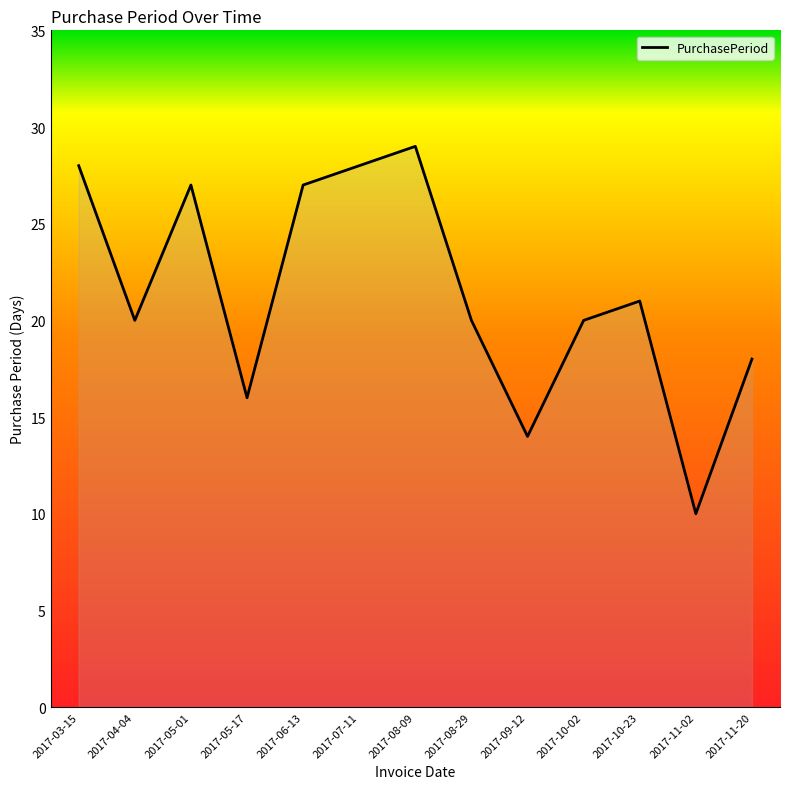

What is the change in value from 2017-11-02 to 2017-11-20?

+8